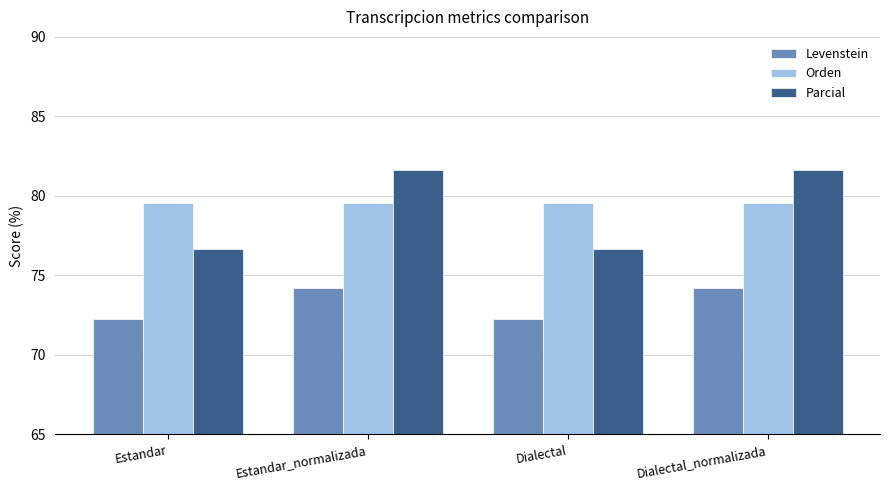

What is the highest value of the Parcial series?

81.6